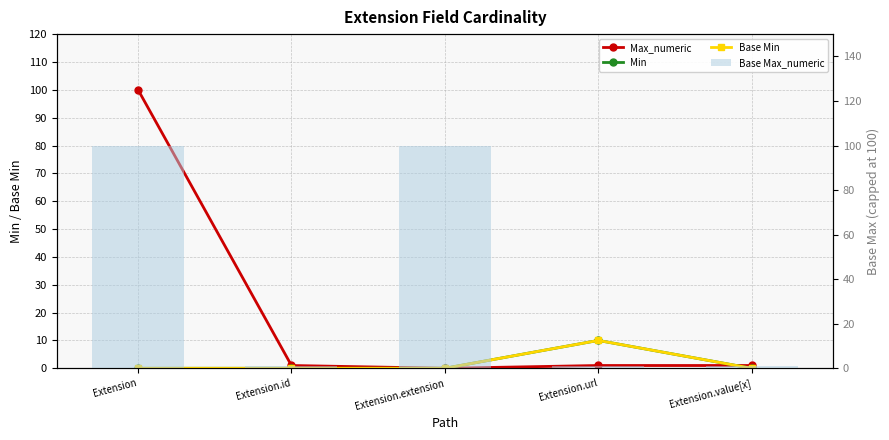

What value does the Base Min series have at Extension.url?

10